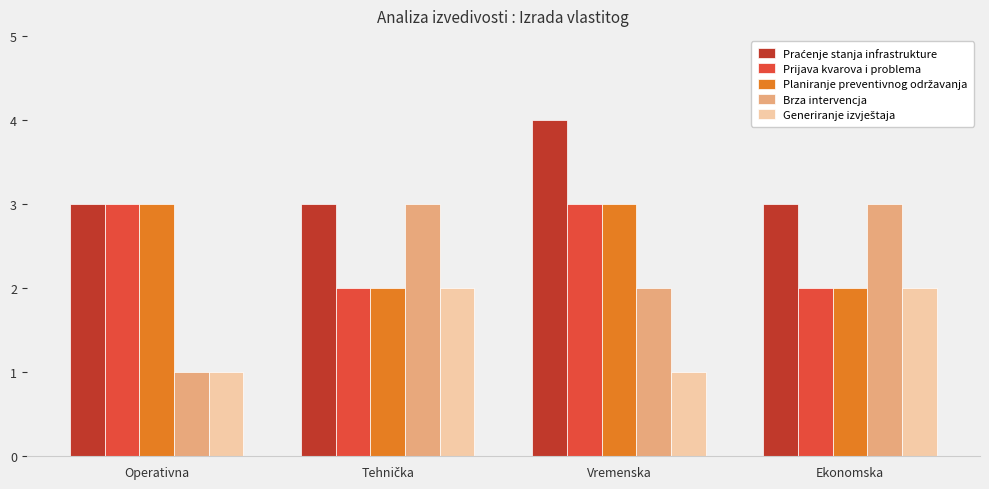

What is the value of the Brza intervencja bar at the 3rd from the left?

2